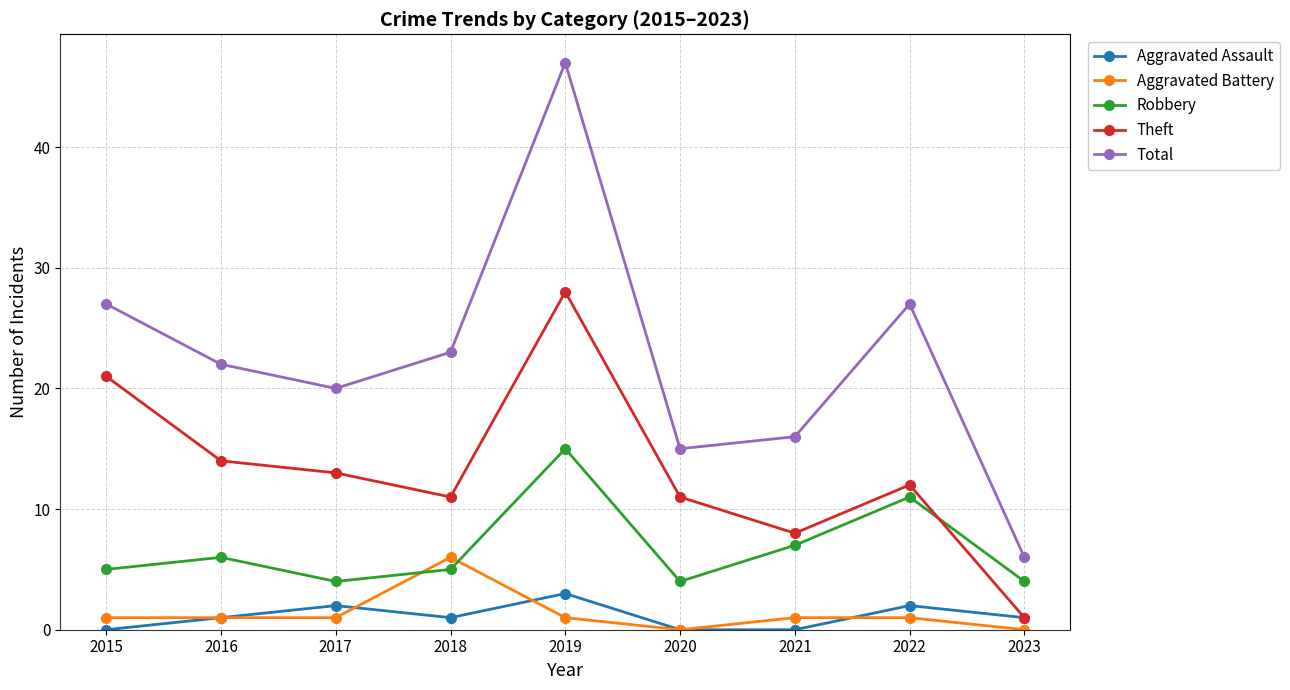

Reading right to left, extract all data points from this chart.

Aggravated Assault: 1	2	0	0	3	1	2	1	0
Aggravated Battery: 0	1	1	0	1	6	1	1	1
Robbery: 4	11	7	4	15	5	4	6	5
Theft: 1	12	8	11	28	11	13	14	21
Total: 6	27	16	15	47	23	20	22	27